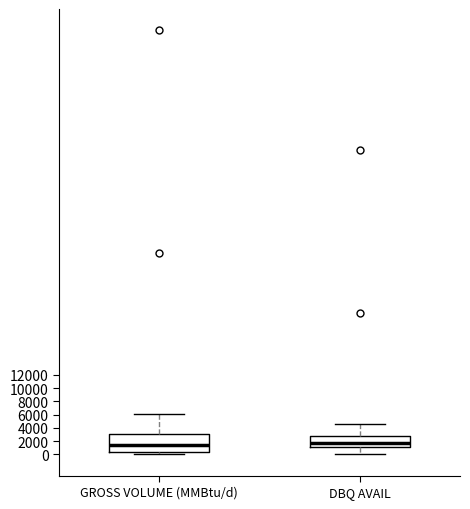

Reading left to right, read every box against the y-axis: the position of its median line, the range the box covers, and the ends of its whiskers. The values are not printed on the chart, so give them approximately, as read against the axis.

GROSS VOLUME (MMBtu/d): median 1400, box 400 to 3000, whiskers 0 to 6000
DBQ AVAIL: median 1800, box 1200 to 2800, whiskers 0 to 4600